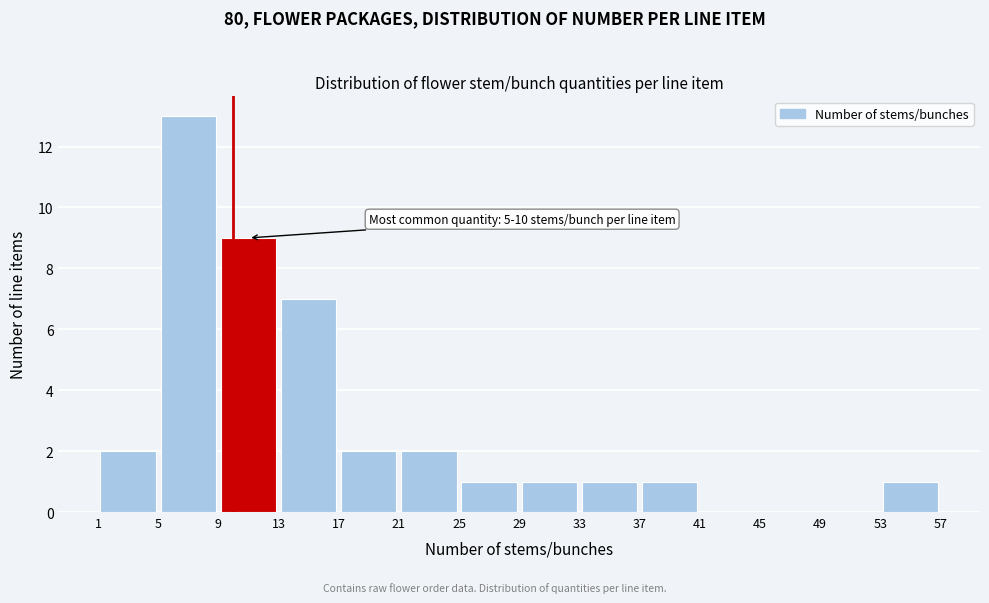

Over which range of the x-axis is the bar tallest?

5 to 9